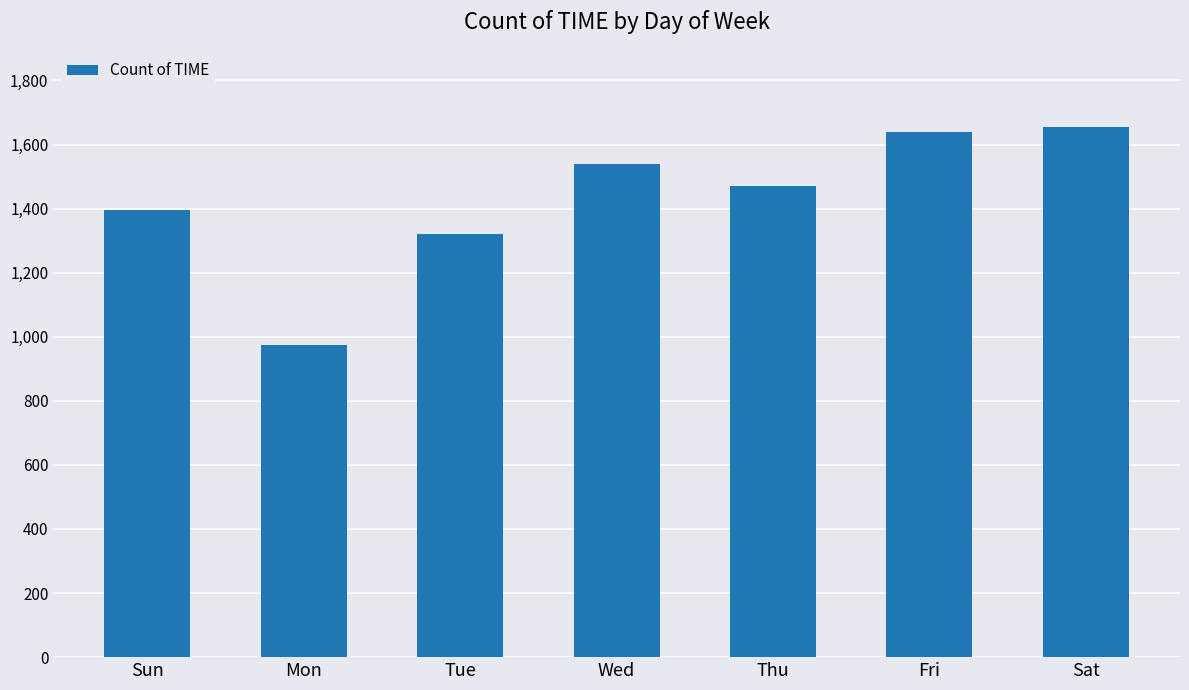

What is the label of the 6th bar from the left?

Fri